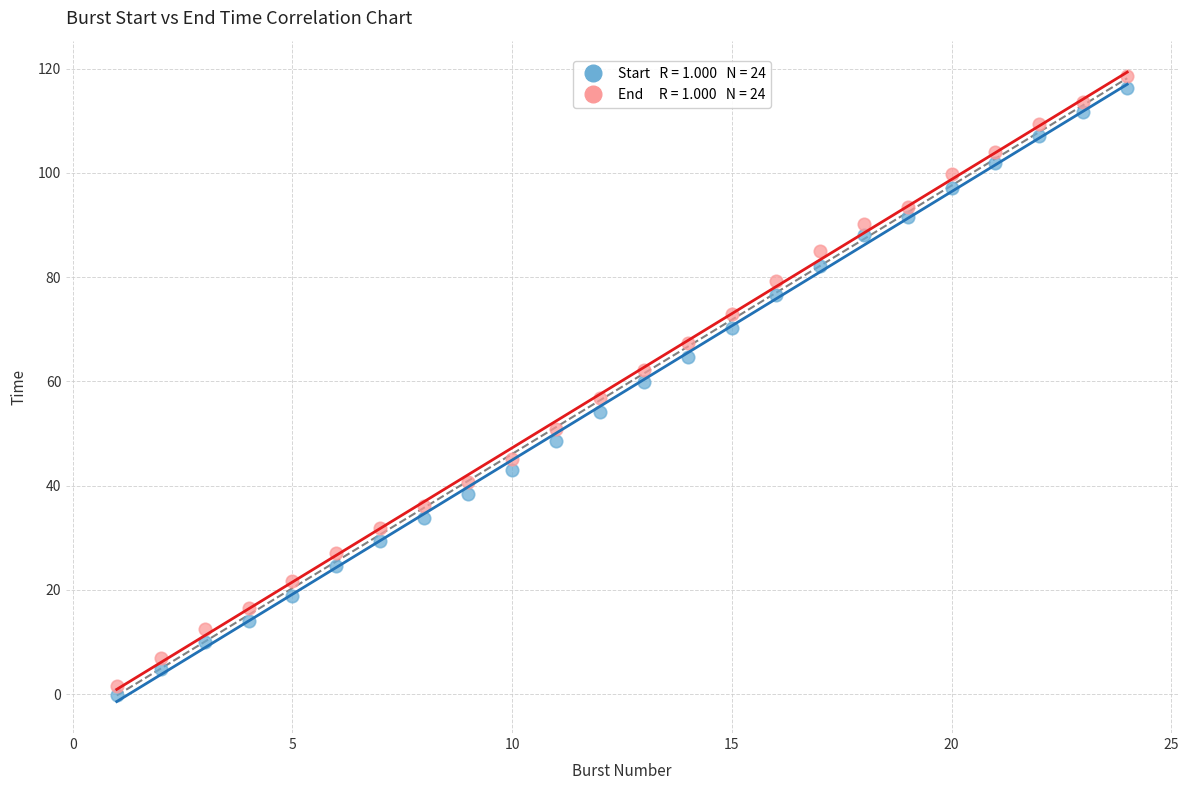

Across all data points, what is the range of Y values (max minus min)?

118.8